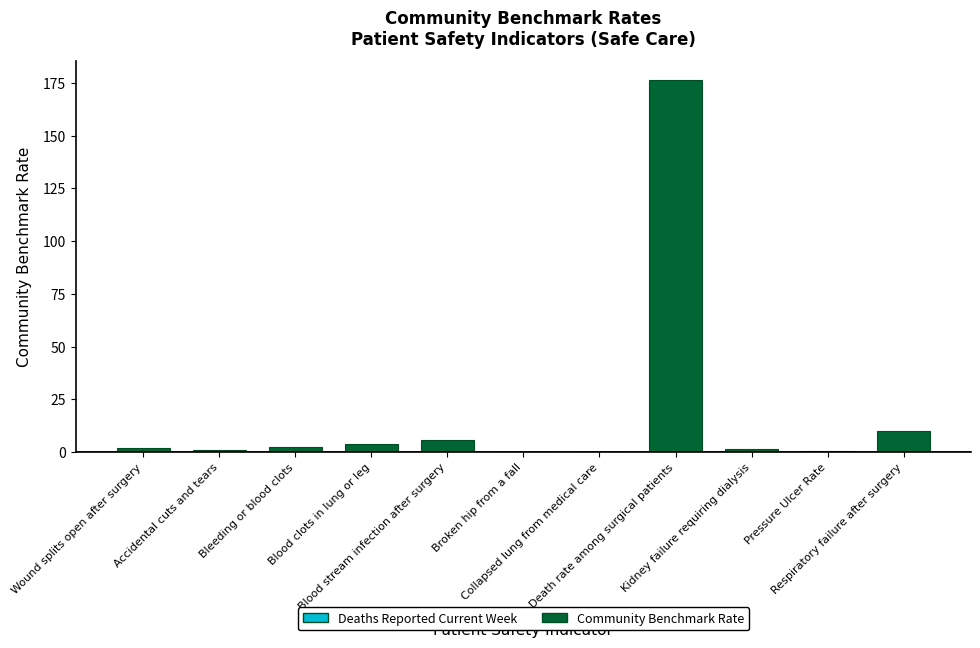

What is the change in value from Wound splits open after surgery to Death rate among surgical patients?

+174.7